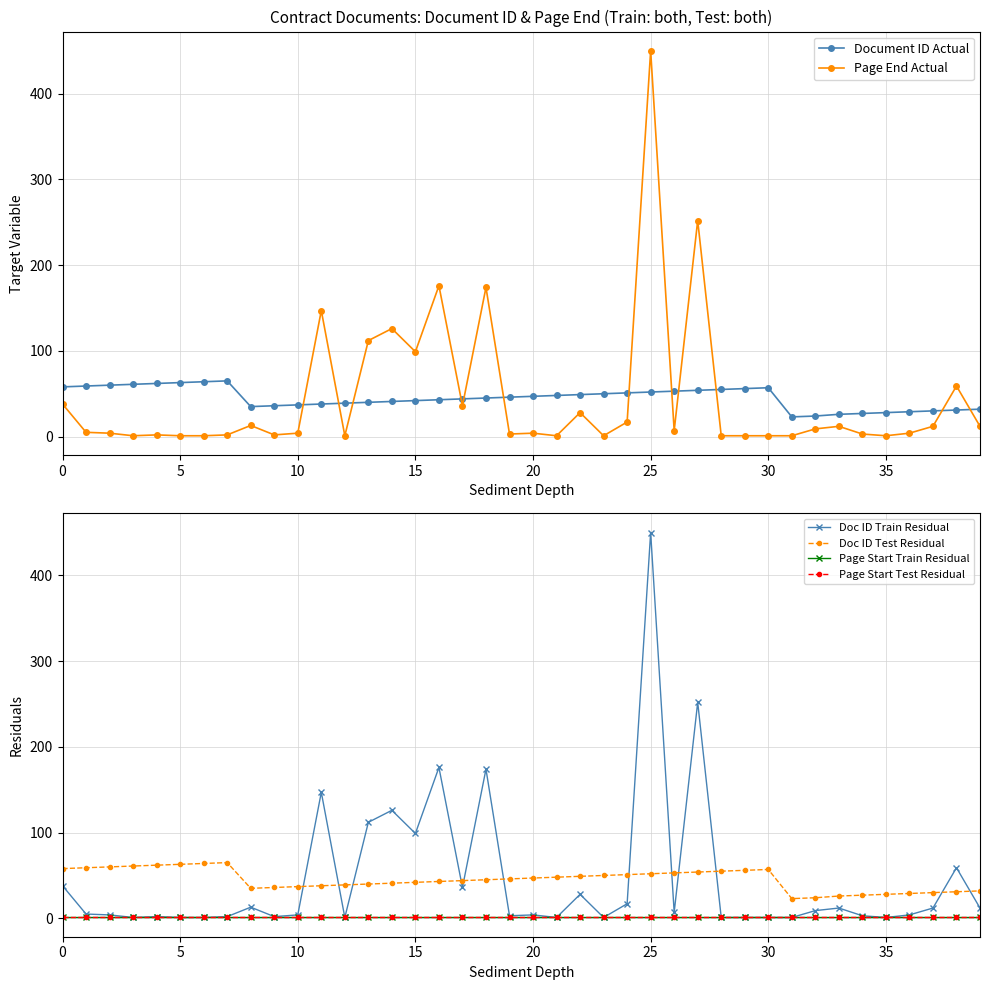

Which label corresponds to the largest value in the chart?

25